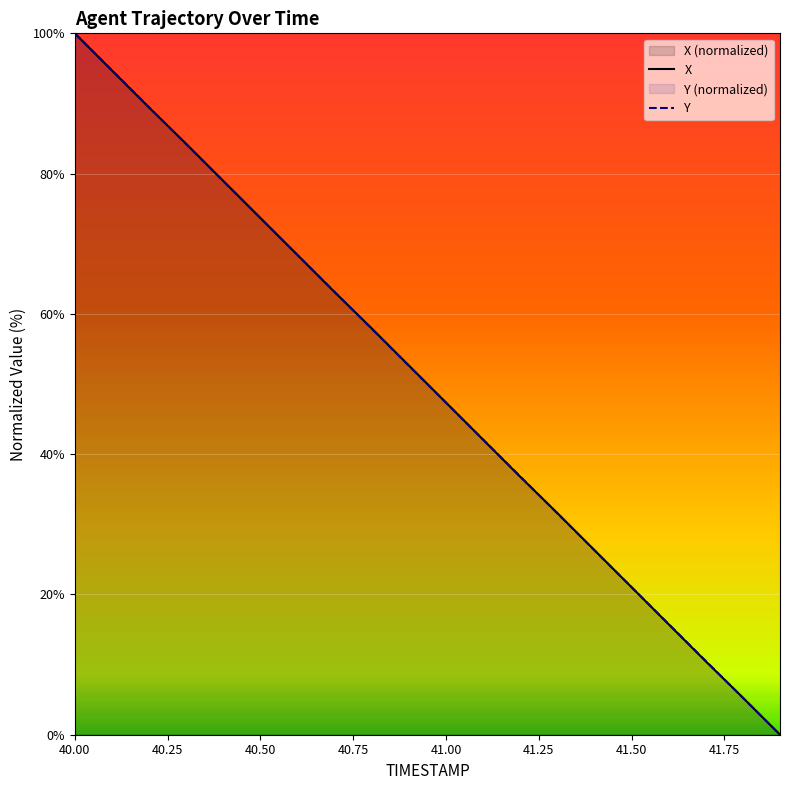

Is it true that Y equals 15.8 at 41.6?

True